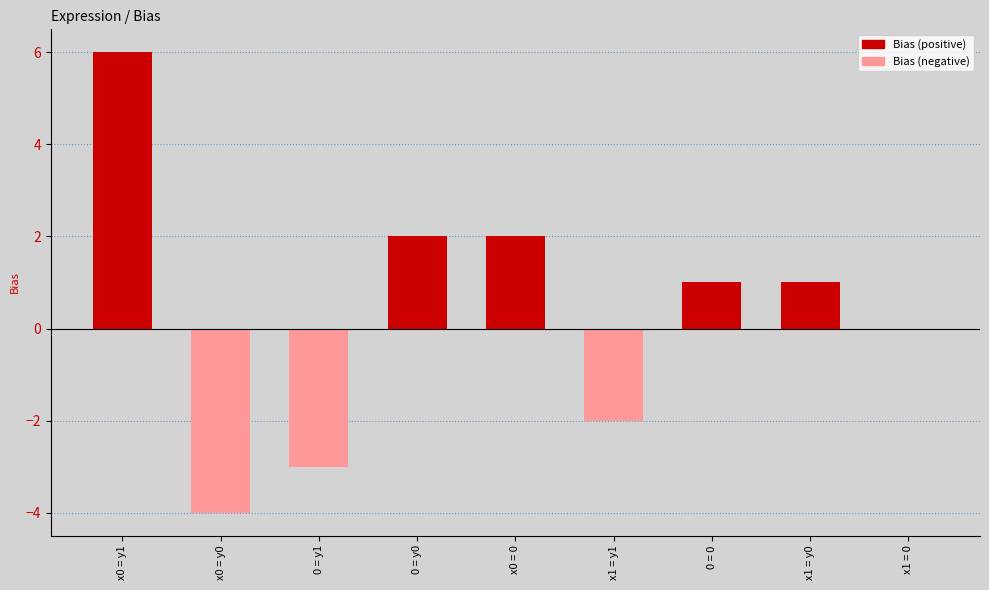

How many categories are shown in the chart?

9